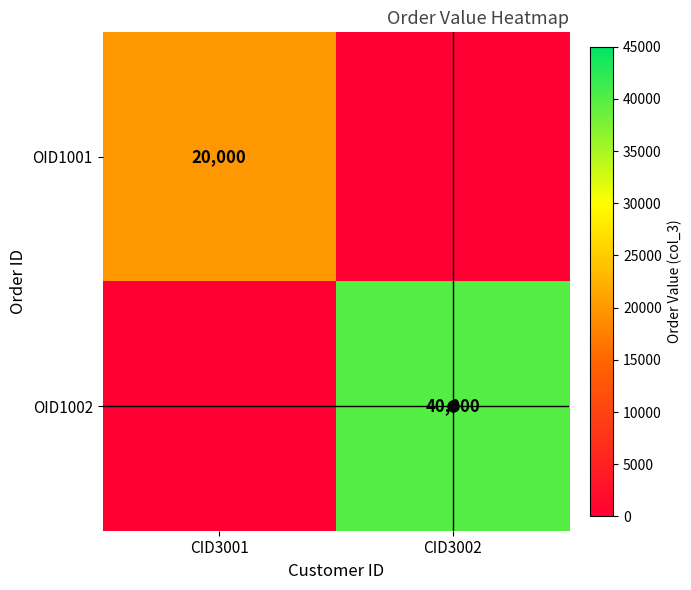

How many values in the OID1001 series are below 20000?

1